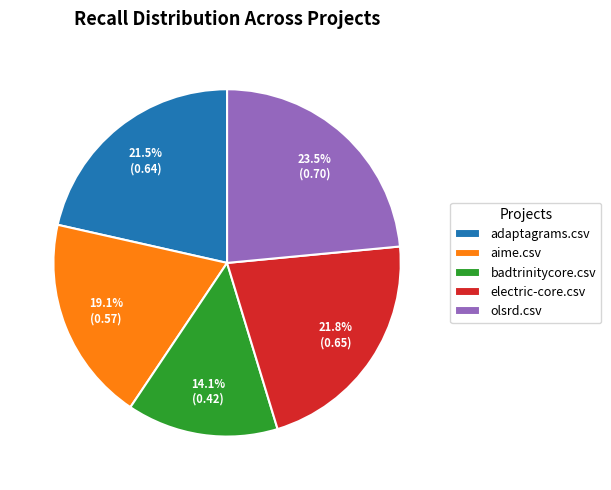

Is it true that aime.csv is 32% of the pie?

False